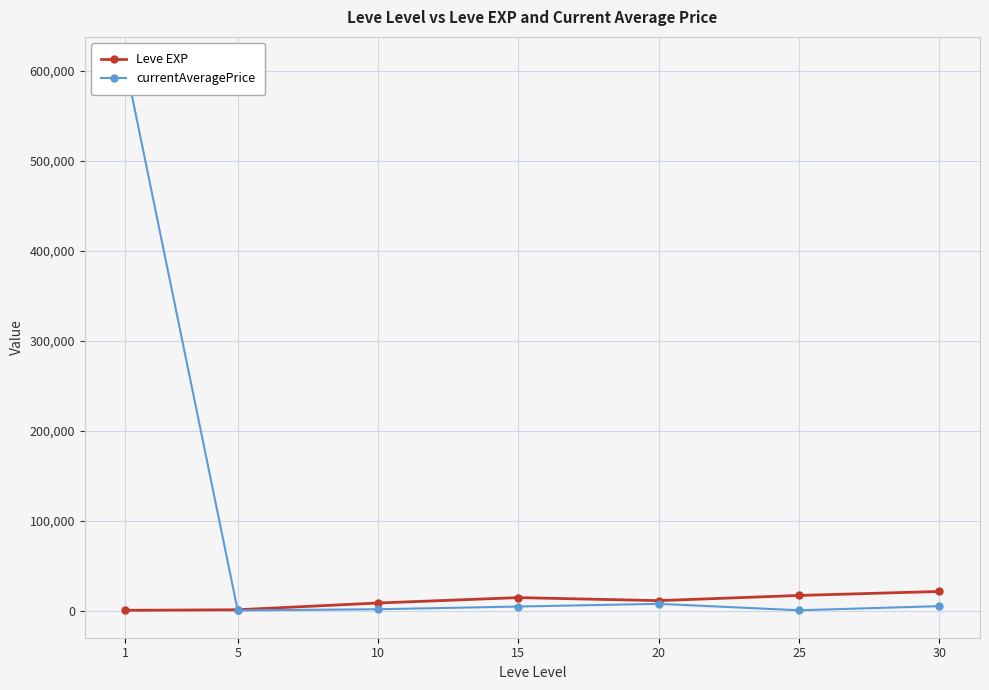

What are all the series names shown in the legend?

Leve EXP, currentAveragePrice